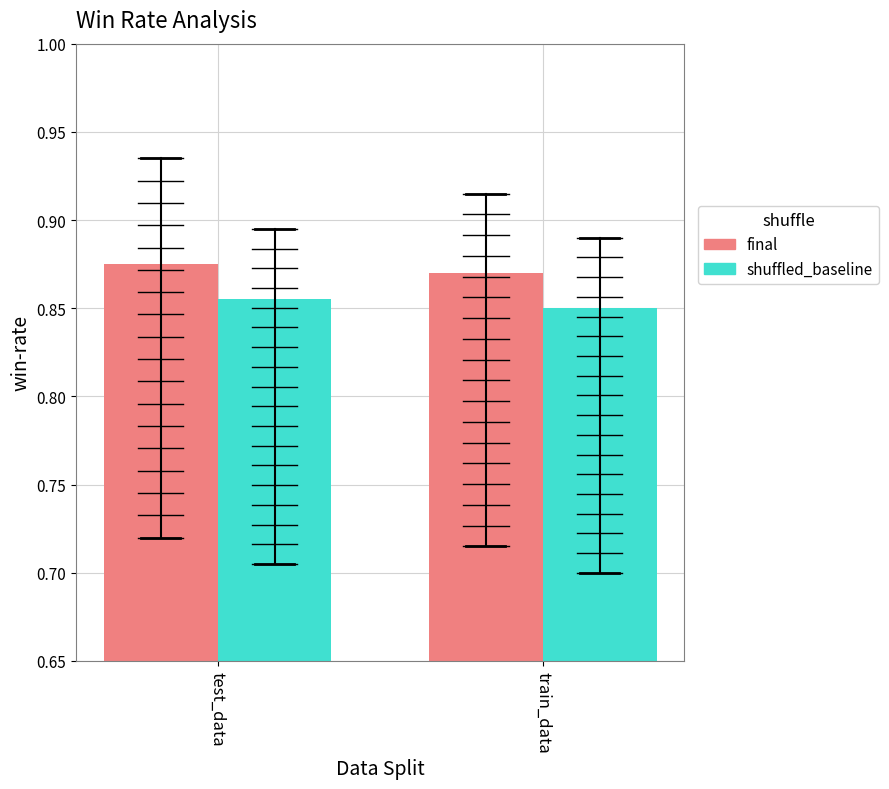

Rank the series by their maximum value, from lowest to highest.

shuffled_baseline, final